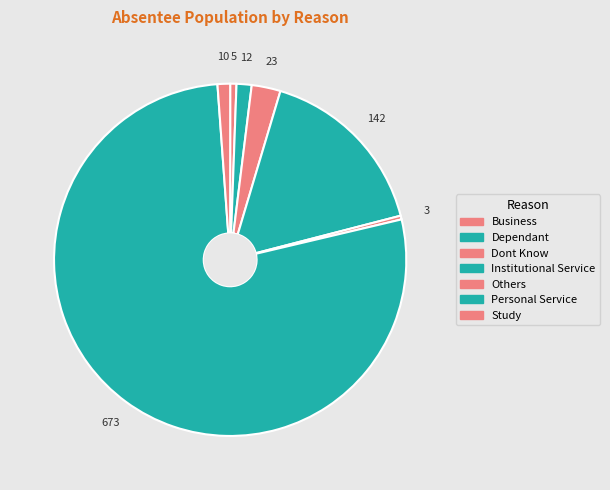

Is it true that Institutional Service is 16% of the pie?

True